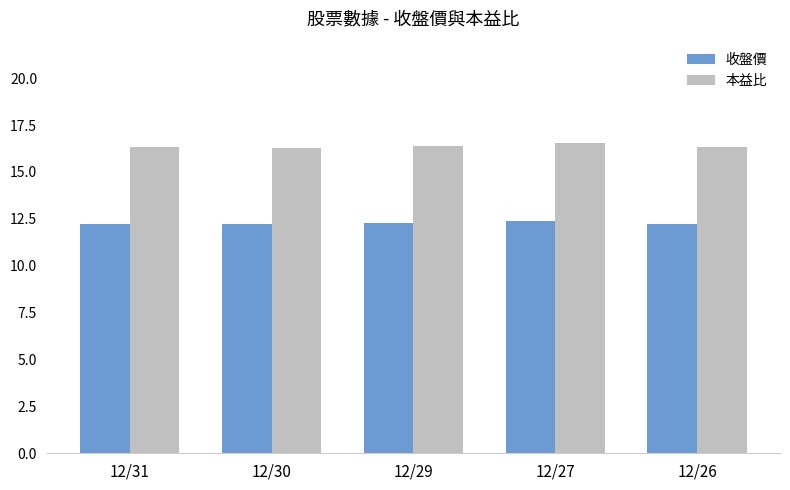

Rank the series by their average value, from highest to lowest.

本益比, 收盤價